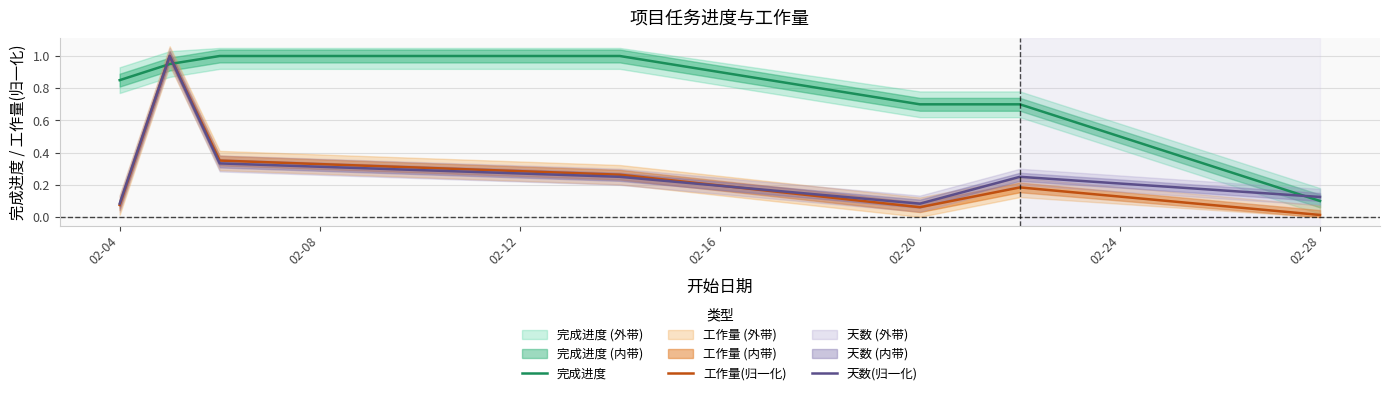

Count the number of data series in this chart.

3